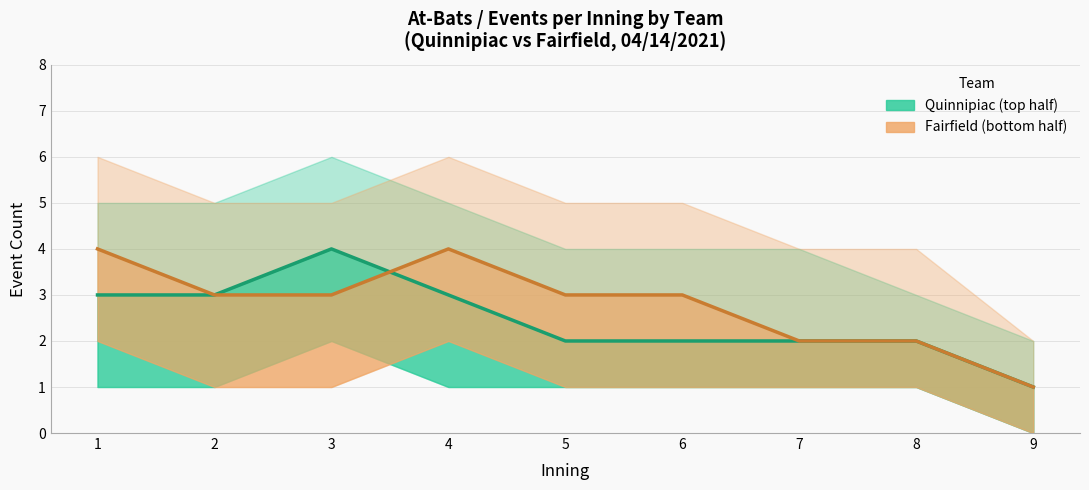

How many distinct data groups are displayed?

2